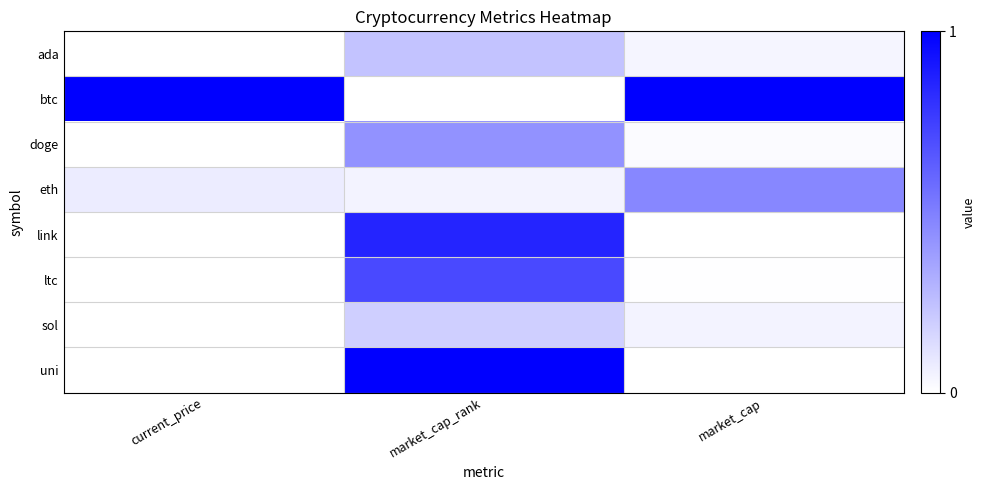

Which series has the widest spread of values?

btc